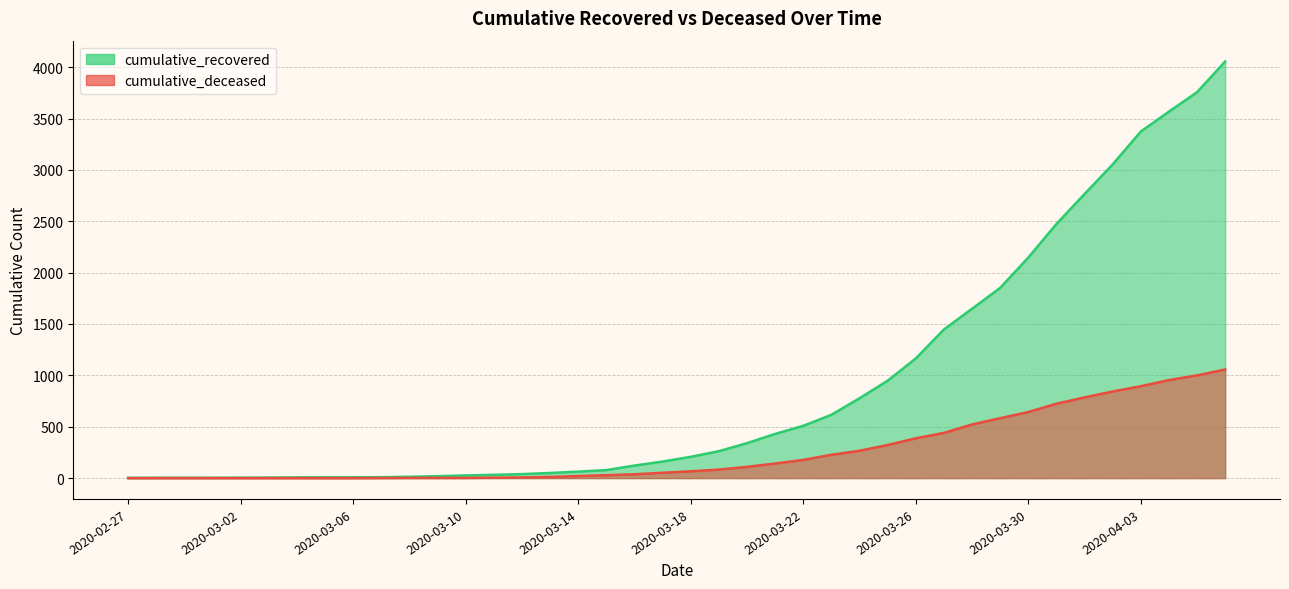

Which series has the largest total across all categories?

cumulative_recovered